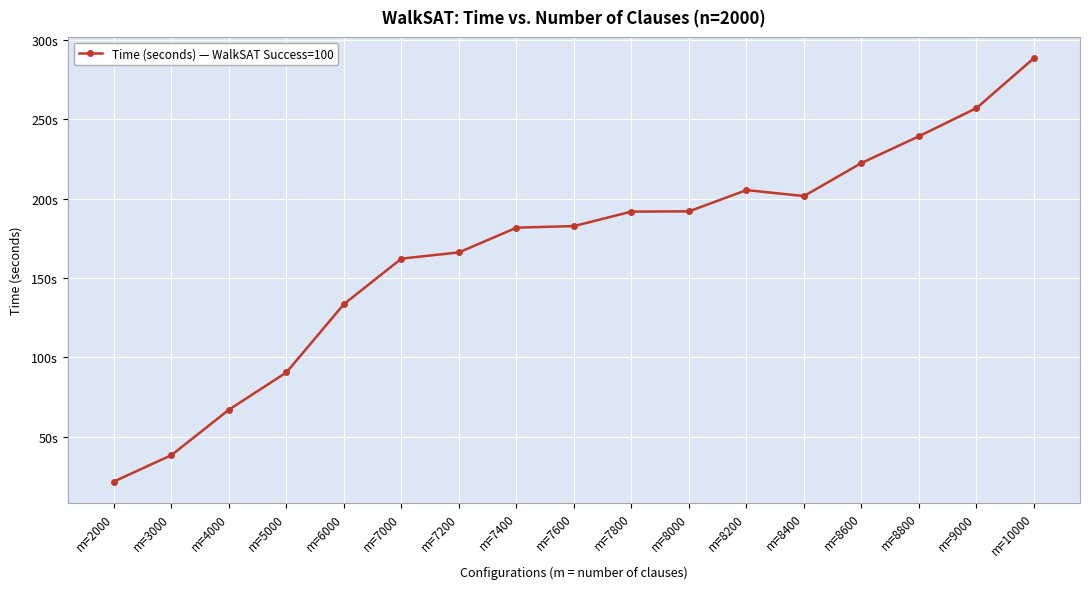

What is the ratio of the value at m=5000 to the value at m=7600?

0.5